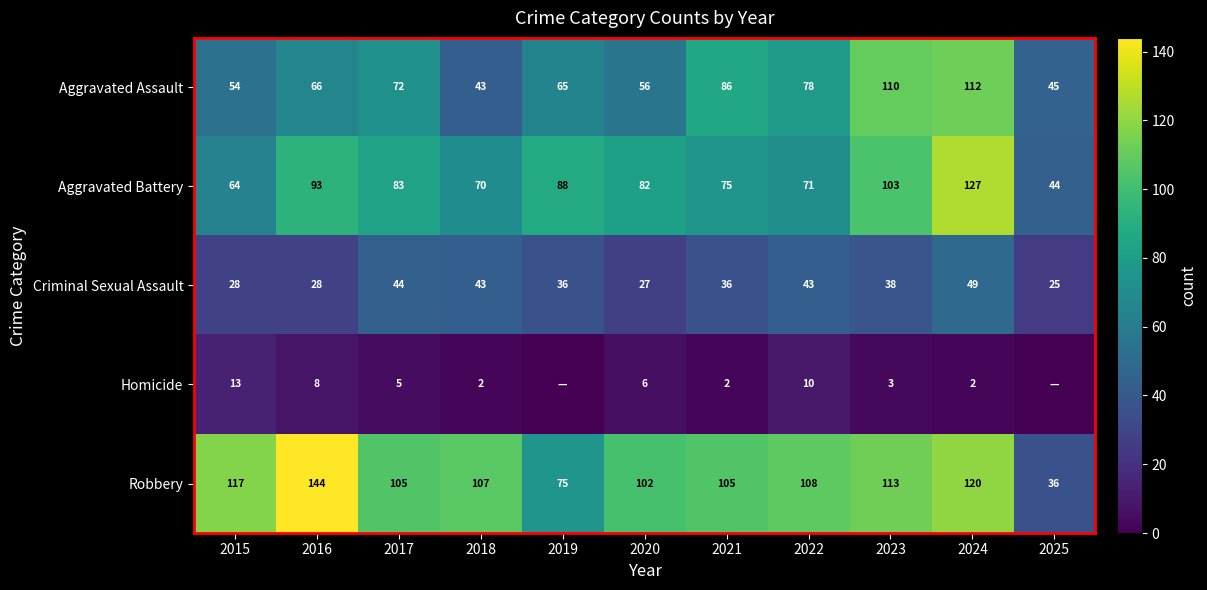

What is the difference between the highest and lowest values at 2016?

136